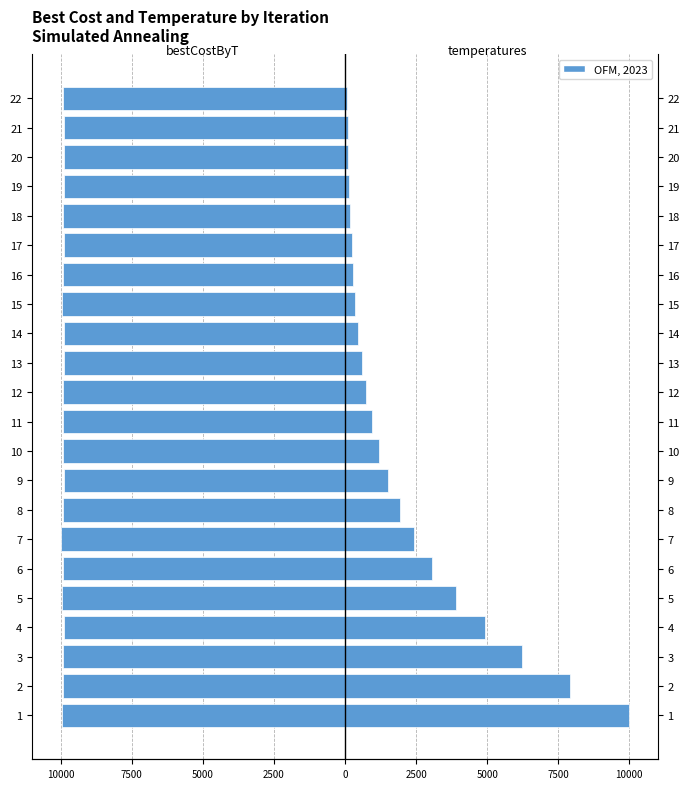

The value of temperatures at 8 is 3392.5. True or false?

False